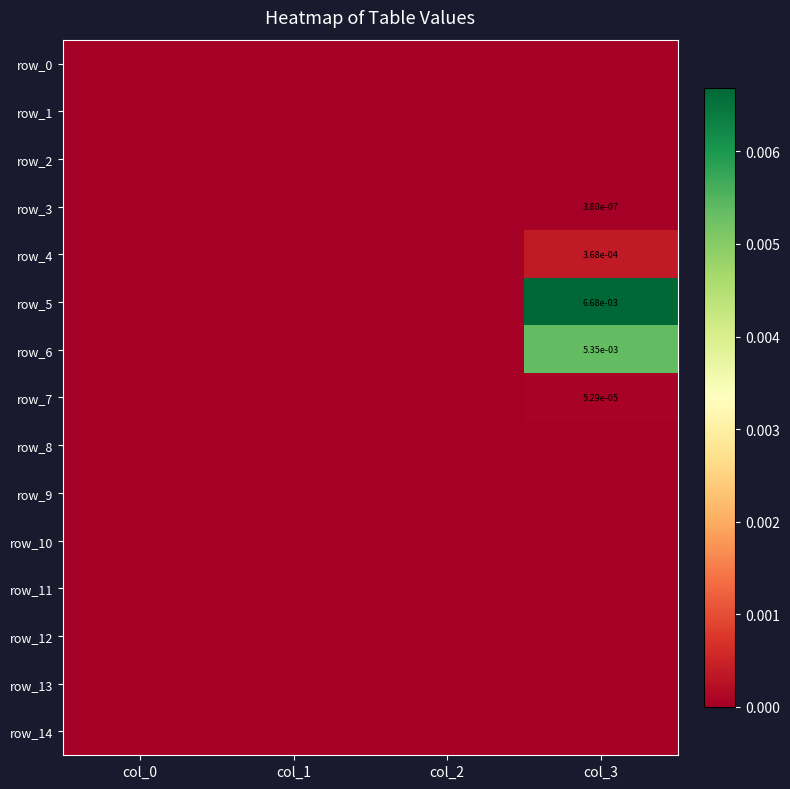

Rank the series at col_1 from lowest to highest value.

row_0, row_1, row_2, row_3, row_4, row_5, row_6, row_7, row_8, row_9, row_10, row_11, row_12, row_13, row_14